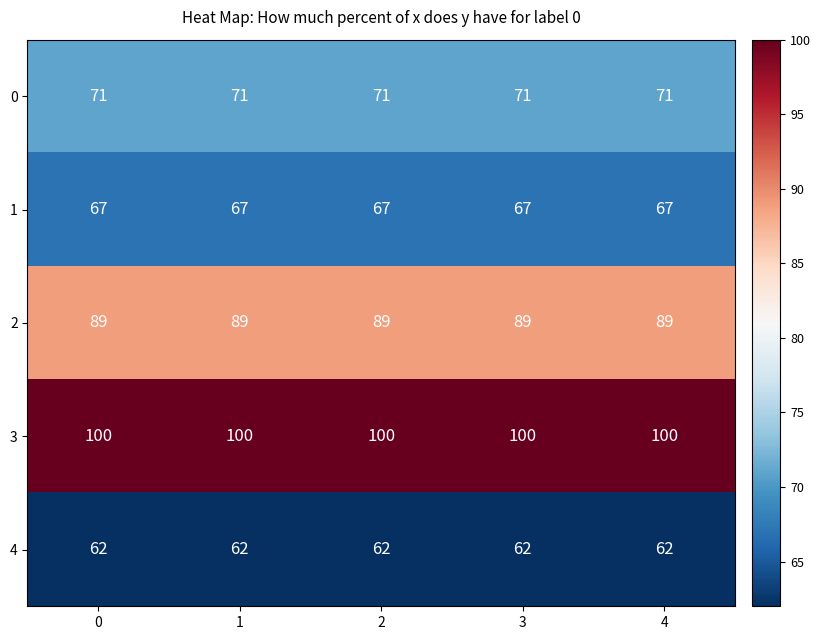

The value of 3 at 2 is 100. True or false?

True